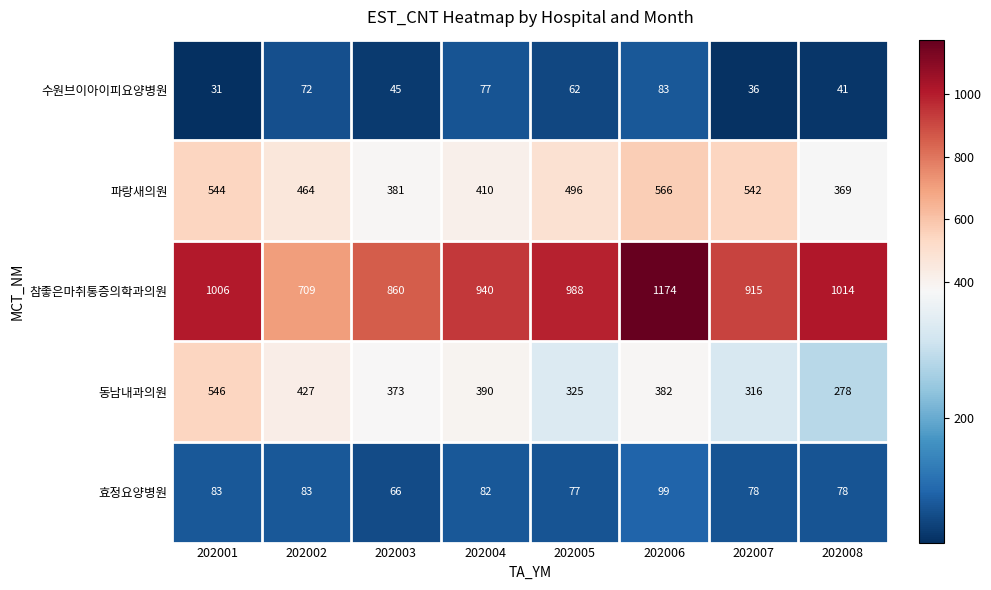

What is the difference between the 효정요양병원 values at 202008 and 202006?

21